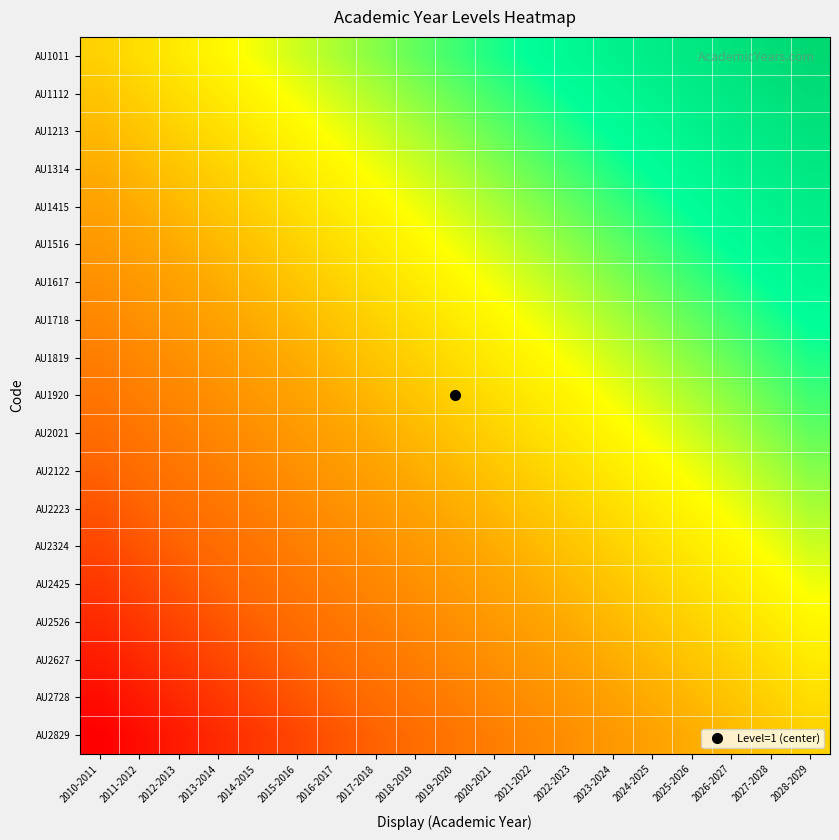

What is the smallest value displayed?

-1.0